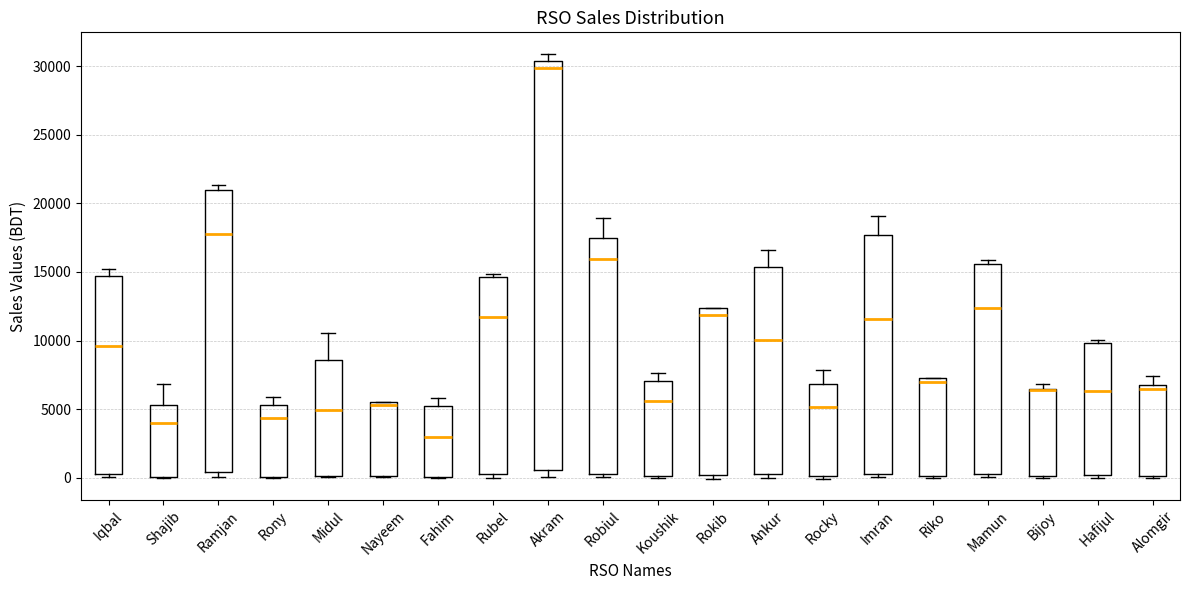

Which box is the tallest, from its lower edge to its upper edge?

Akram